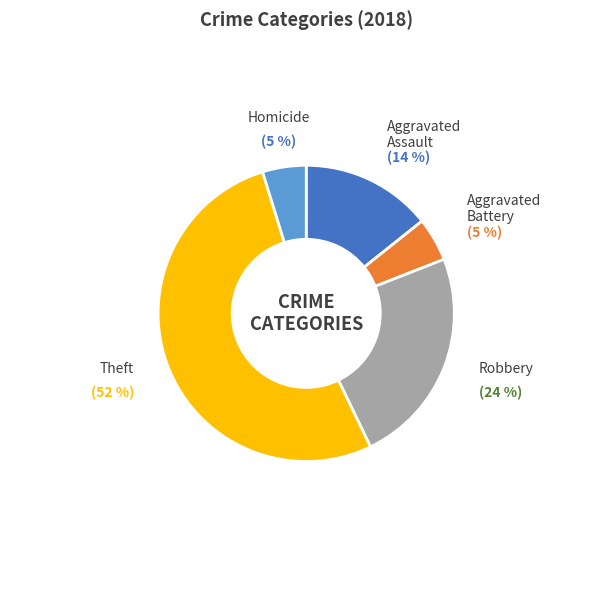

Does any single category account for the majority?

Yes